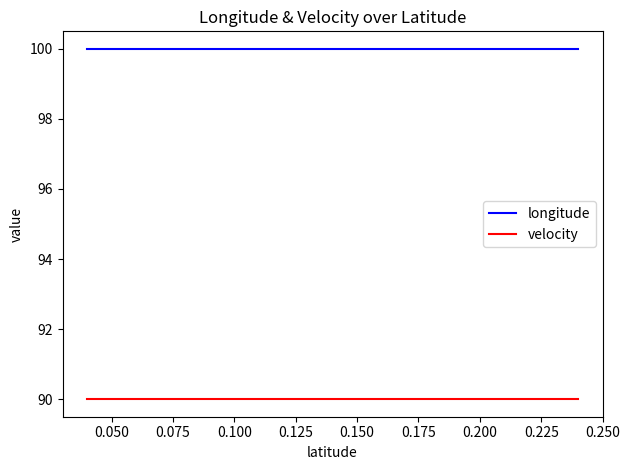

Rank the series by their maximum value, from lowest to highest.

velocity, longitude